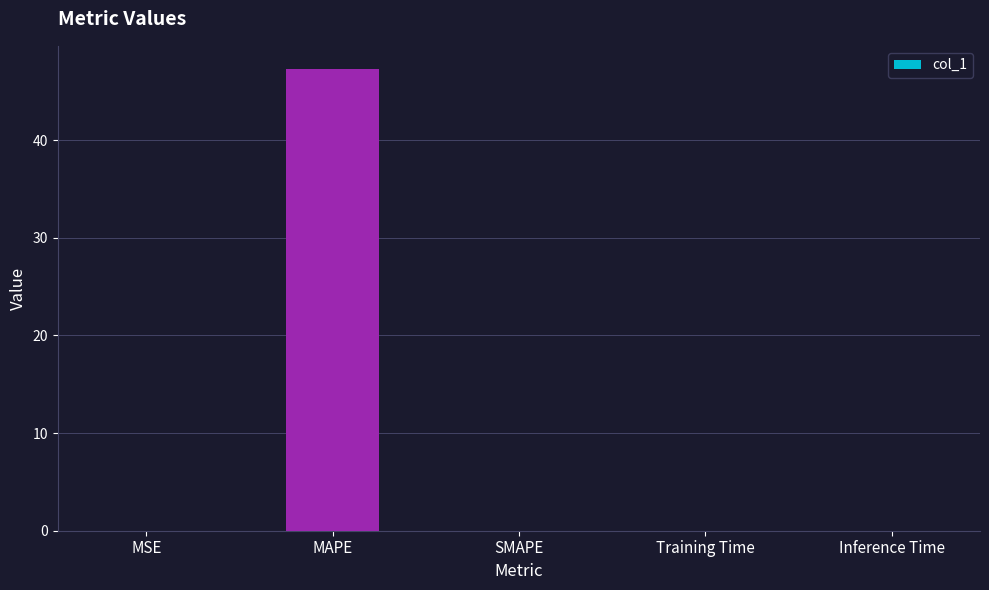

How many categories are shown in the chart?

5